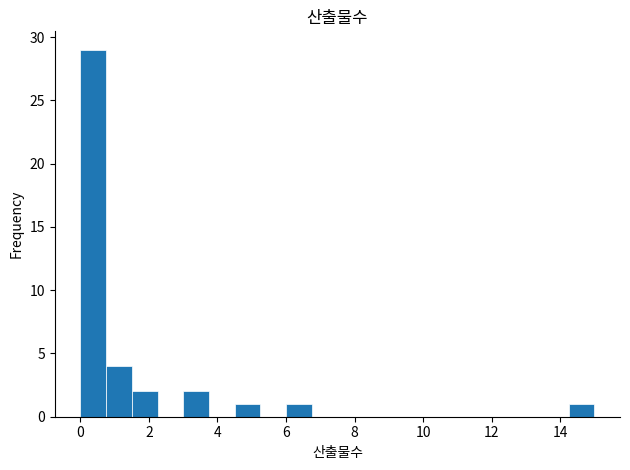

Around what value on the x-axis is the tallest bar? Give the approximate position of its centre, as read against the axis.

0.4